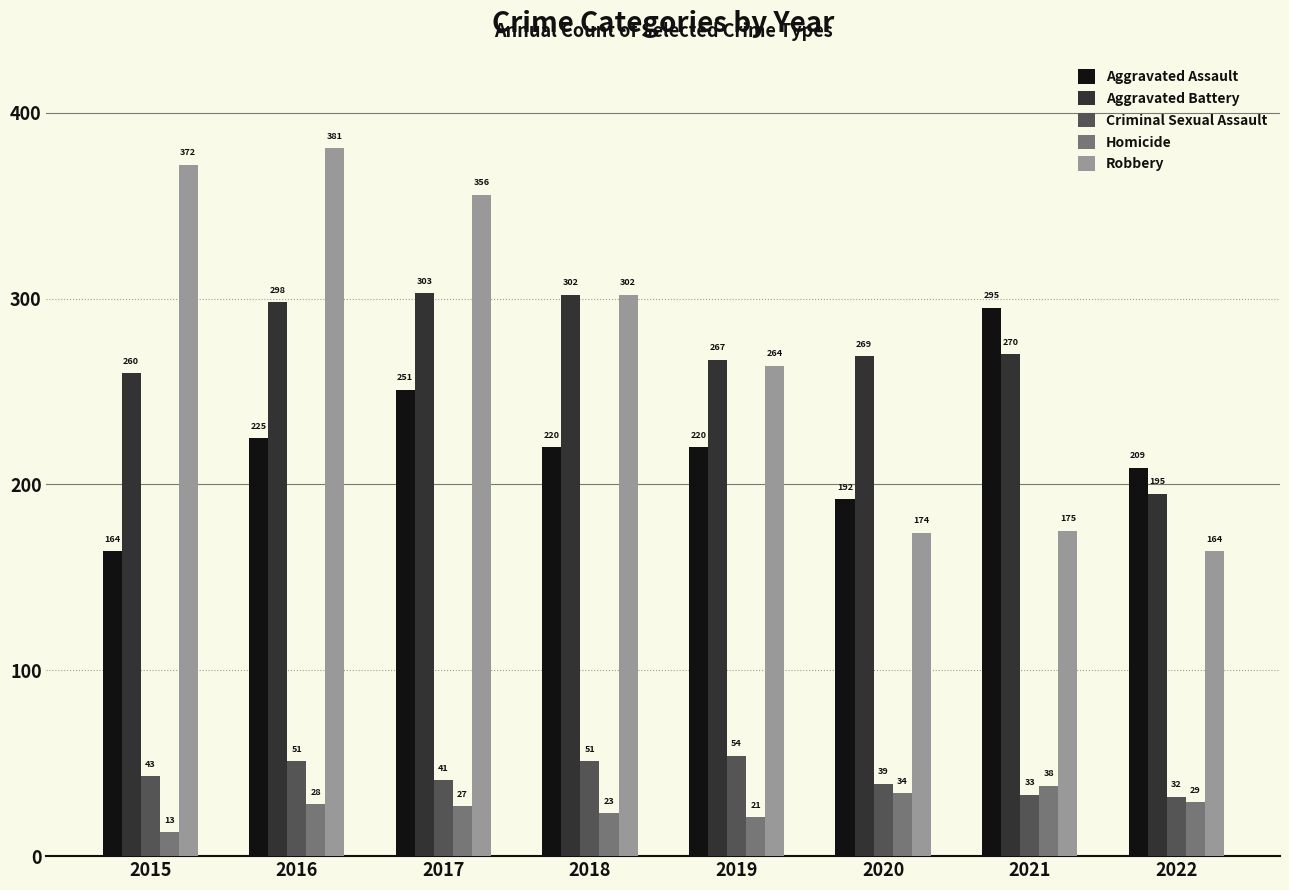

The value of Homicide at 2017 is 13. True or false?

False